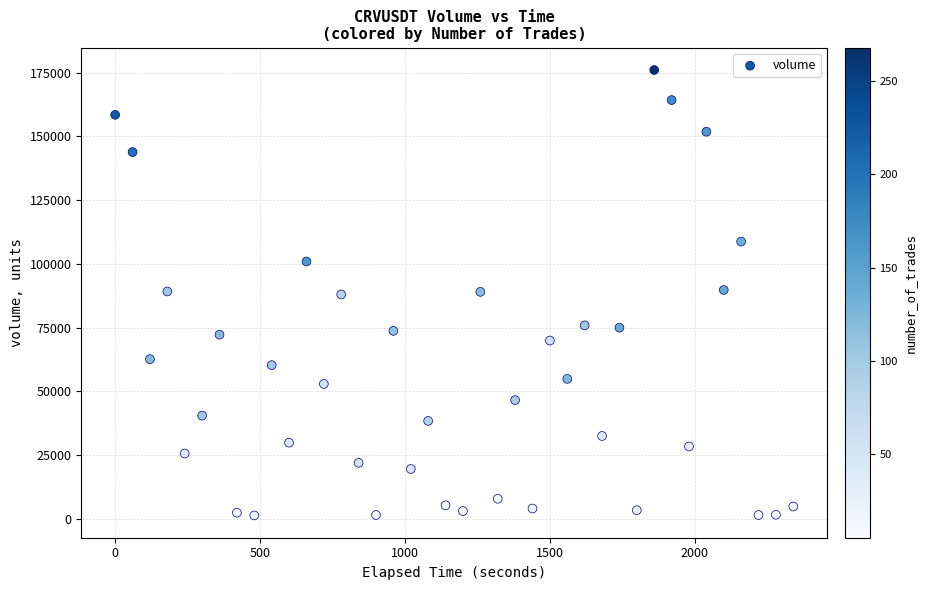

What is the range of X values (max minus min)?

2340.0